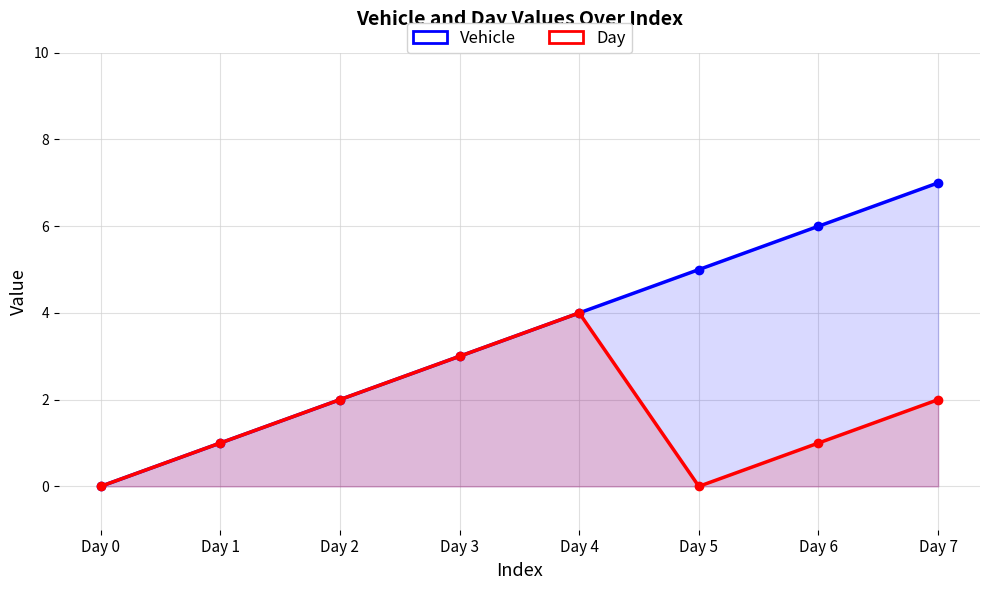

True or false: Day and Vehicle intersect in this chart.

False